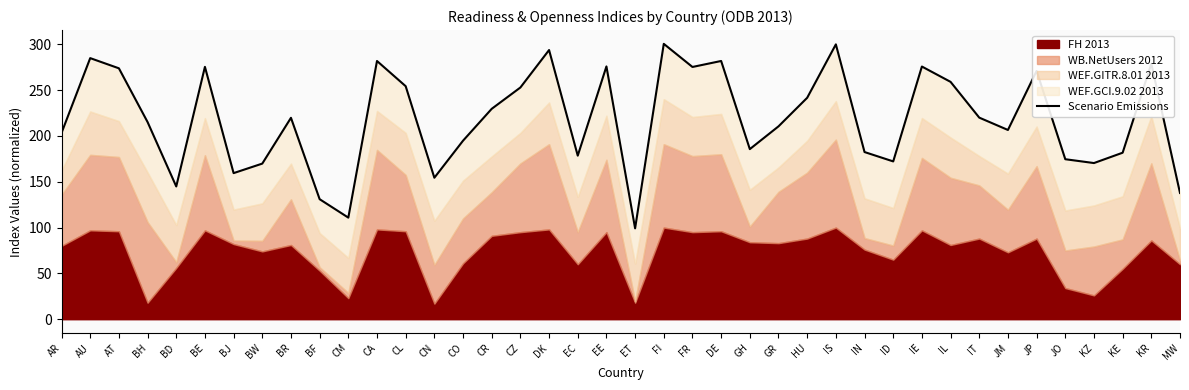

List the labels in order of value, smallest first.

ET, CM, BF, MW, BD, CN, BJ, BW, KZ, ID, JO, EC, KE, IN, GH, CO, AR, JM, GR, BH, BR, IT, CR, HU, CZ, CL, IL, JP, AT, FR, BE, IE, EE, KR, CA, DE, AU, DK, IS, FI